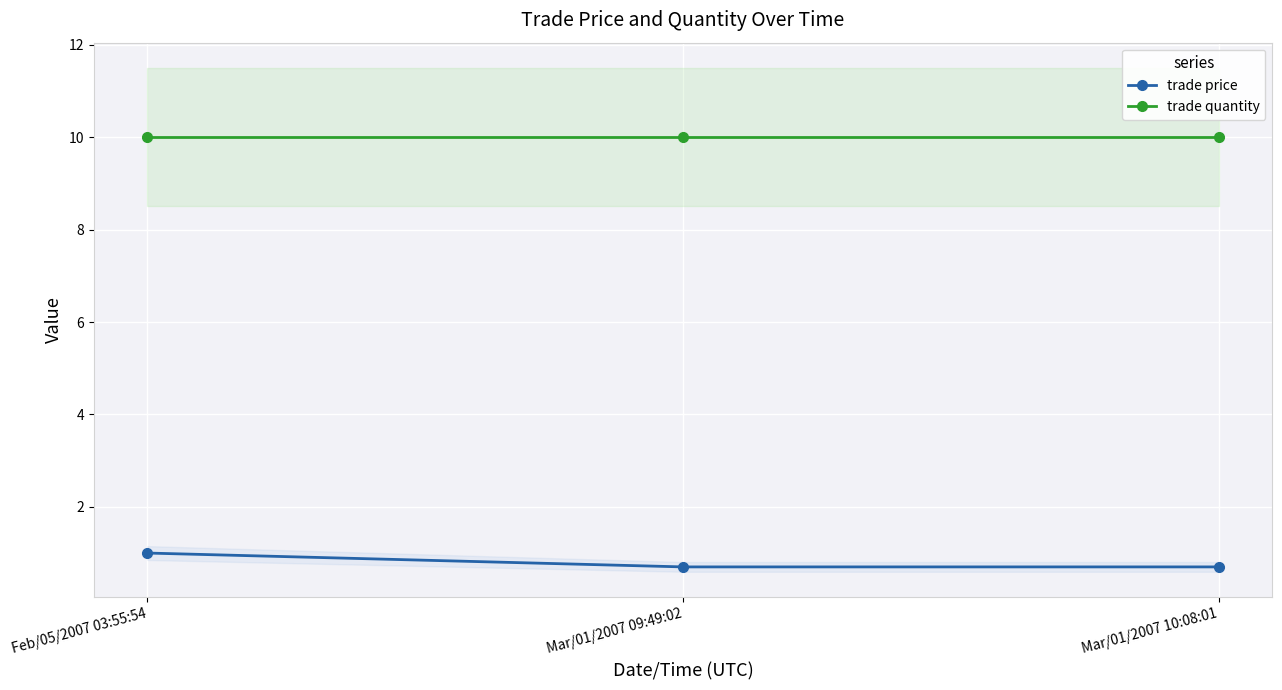

Reading left to right, what are all the values shown in this chart?

trade price: Feb/05/2007 03:55:54=1.0	Mar/01/2007 09:49:02=0.7	Mar/01/2007 10:08:01=0.7
trade quantity: Feb/05/2007 03:55:54=10.0	Mar/01/2007 09:49:02=10.0	Mar/01/2007 10:08:01=10.0